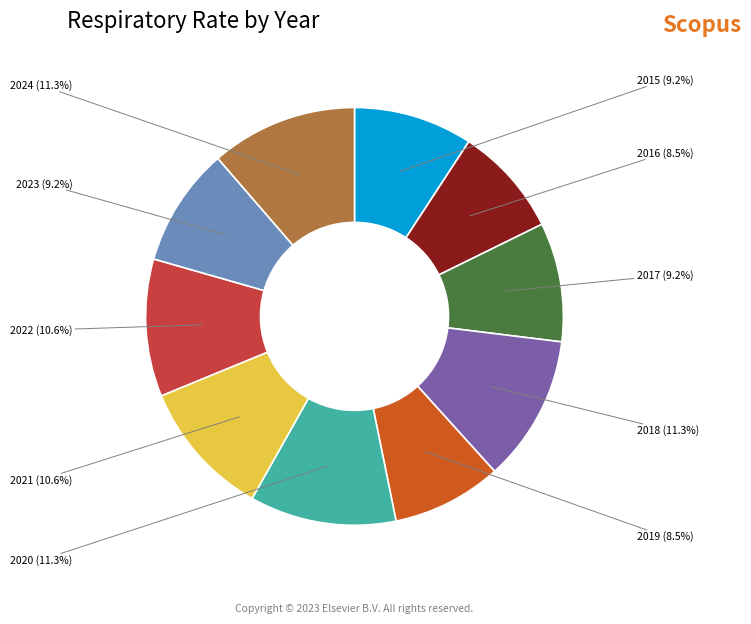

Is there any slice that represents more than half of the pie?

No